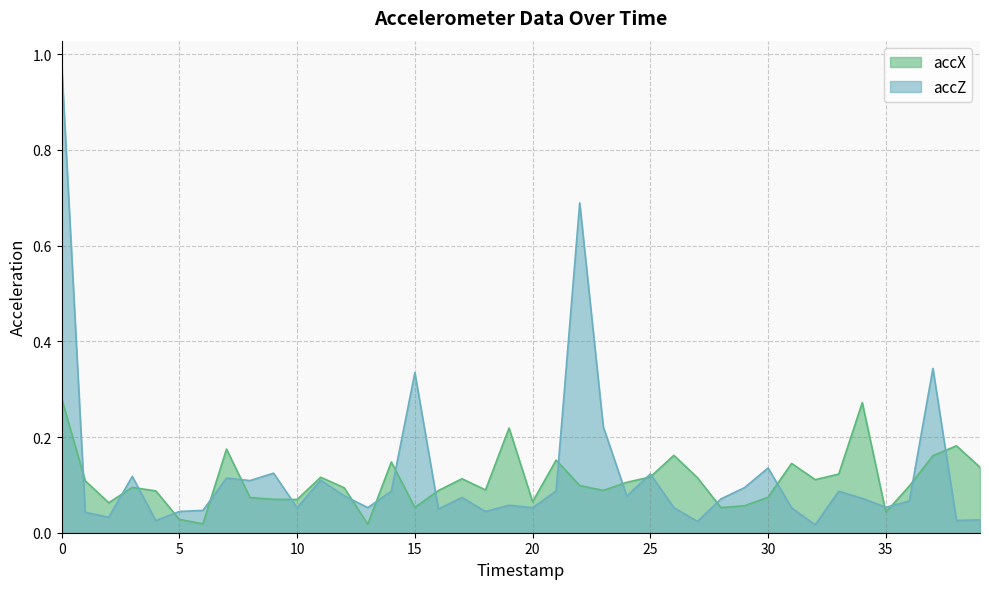

Rank the categories by accZ value from lowest to highest.

32, 27, 4, 38, 39, 2, 1, 18, 5, 6, 16, 31, 10, 20, 26, 13, 35, 19, 36, 28, 34, 17, 24, 12, 33, 14, 21, 29, 8, 11, 7, 3, 25, 9, 30, 23, 15, 37, 22, 0